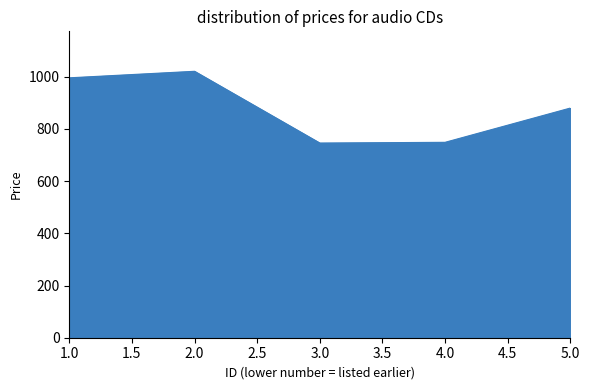

Count the number of values greater than 879.

3